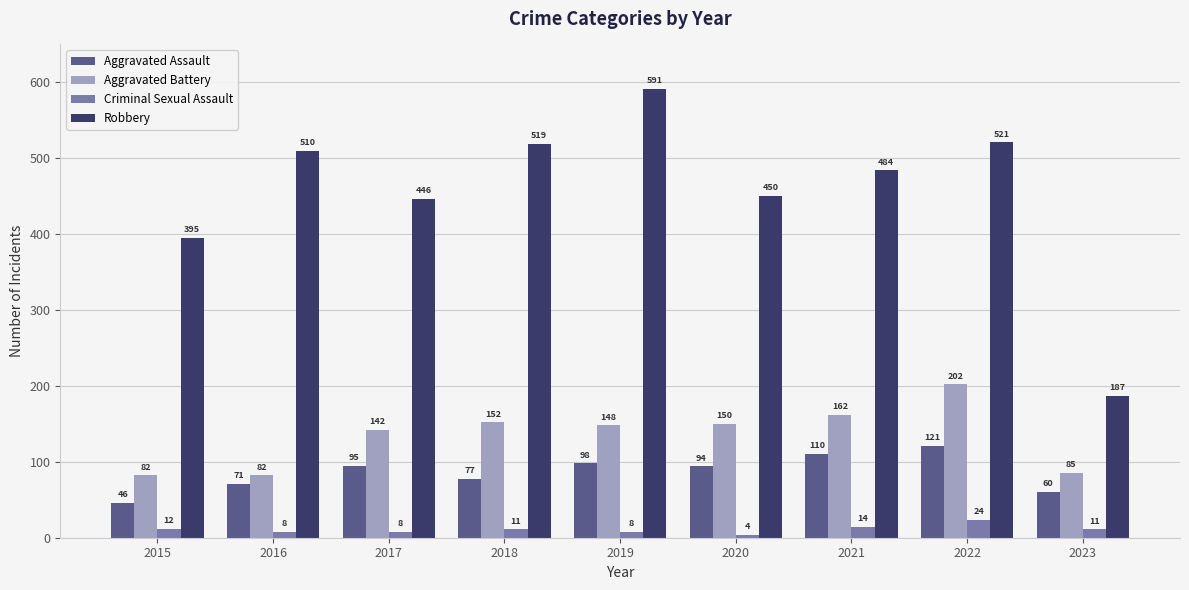

Reading left to right, list all the values displayed in this chart.

Aggravated Assault: 2015=46	2016=71	2017=95	2018=77	2019=98	2020=94	2021=110	2022=121	2023=60
Aggravated Battery: 2015=82	2016=82	2017=142	2018=152	2019=148	2020=150	2021=162	2022=202	2023=85
Criminal Sexual Assault: 2015=12	2016=8	2017=8	2018=11	2019=8	2020=4	2021=14	2022=24	2023=11
Robbery: 2015=395	2016=510	2017=446	2018=519	2019=591	2020=450	2021=484	2022=521	2023=187